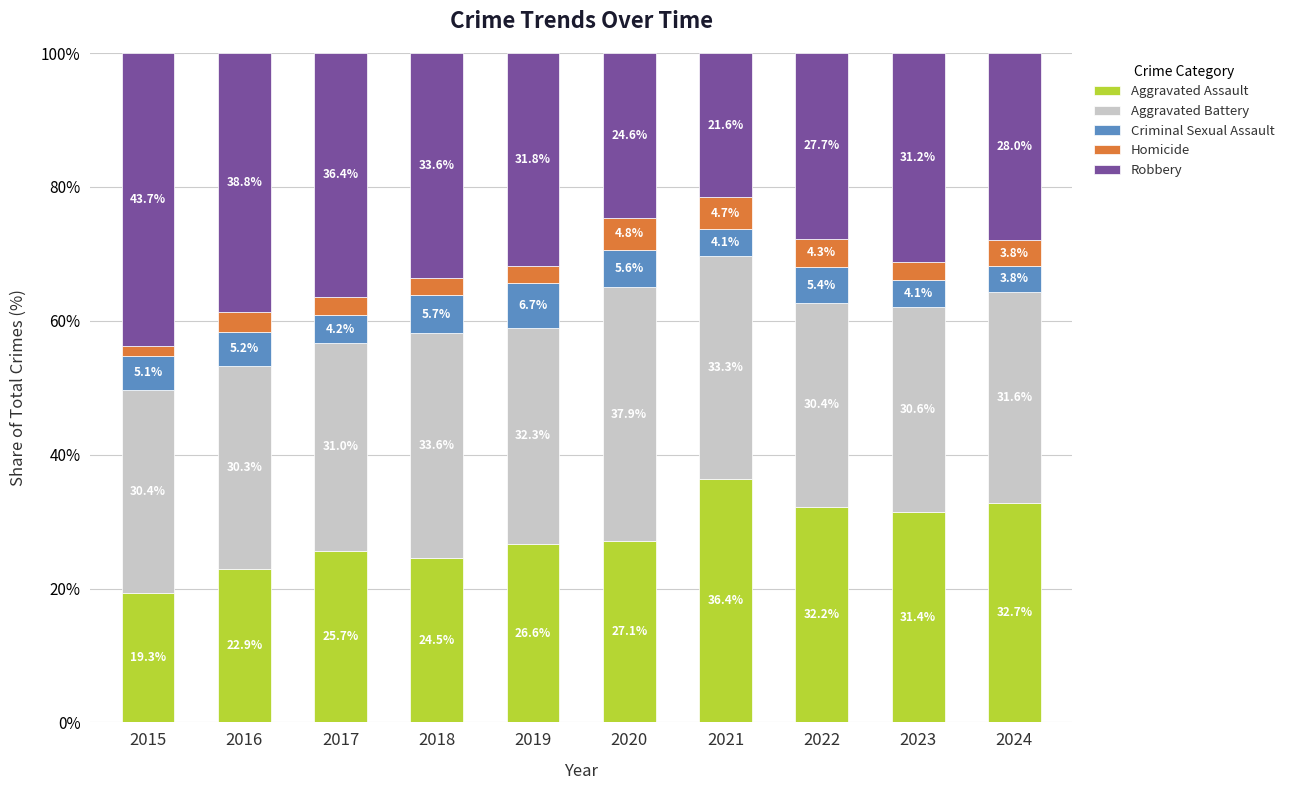

What is the total value across all series at 2018?

100.0